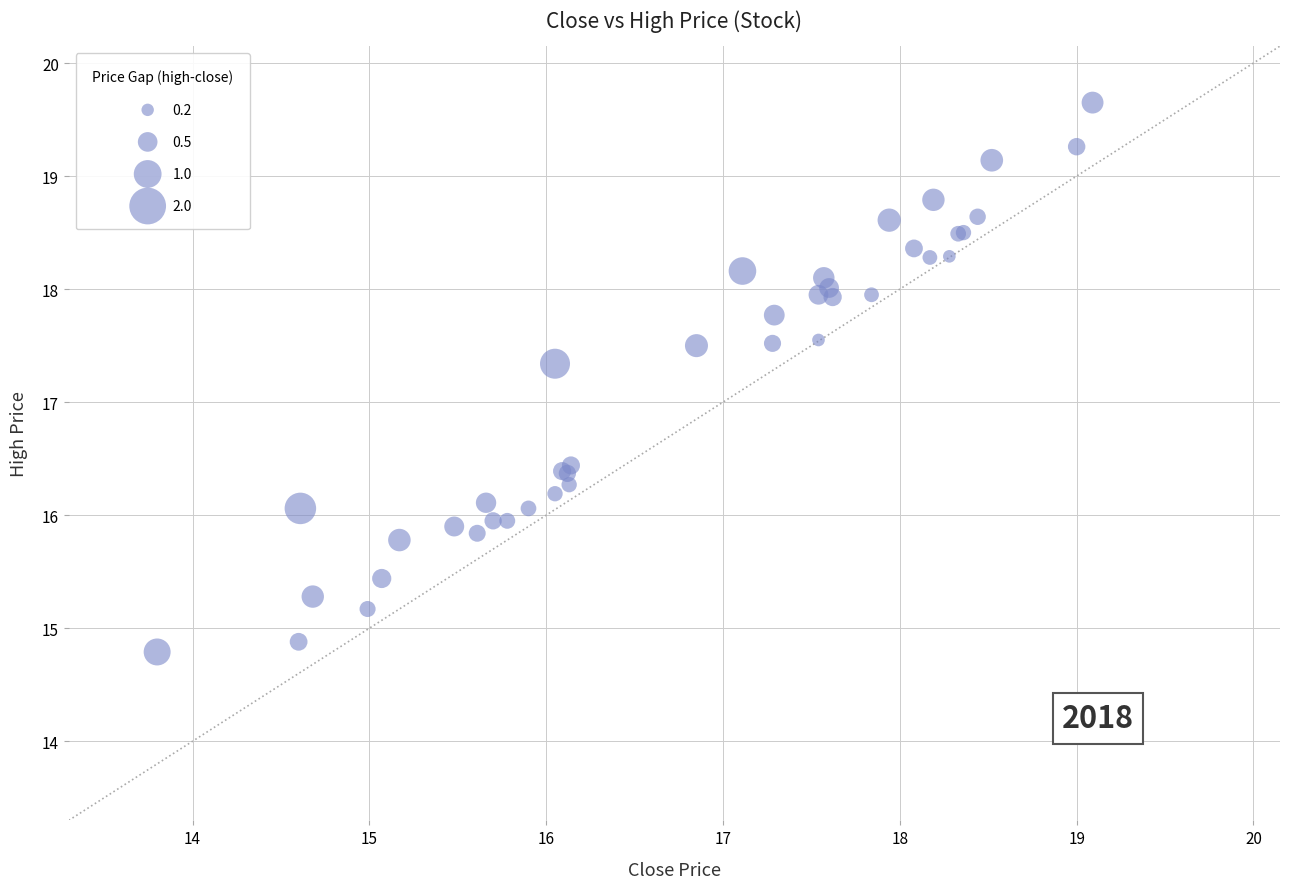

What Y value in the scatter plot is closest to 17?

17.3